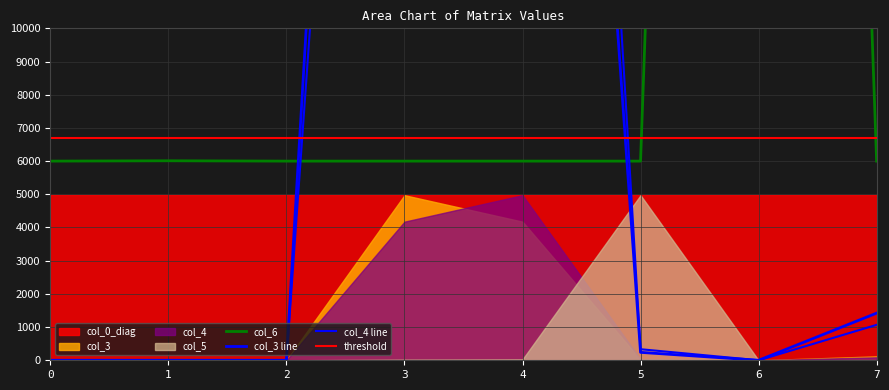

What is the total value across all series at 0?

6000.0